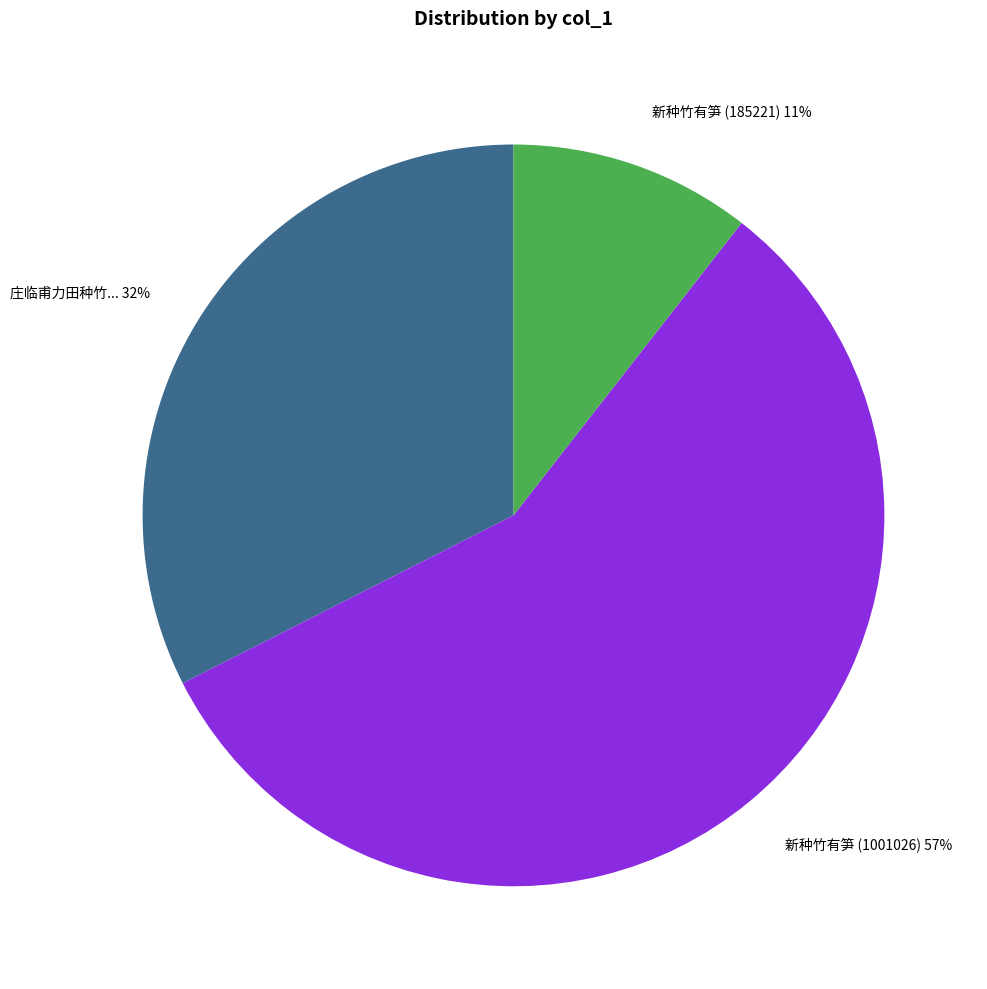

True or false: 新种竹有笋 (1001026) accounts for 71% of the total.

False